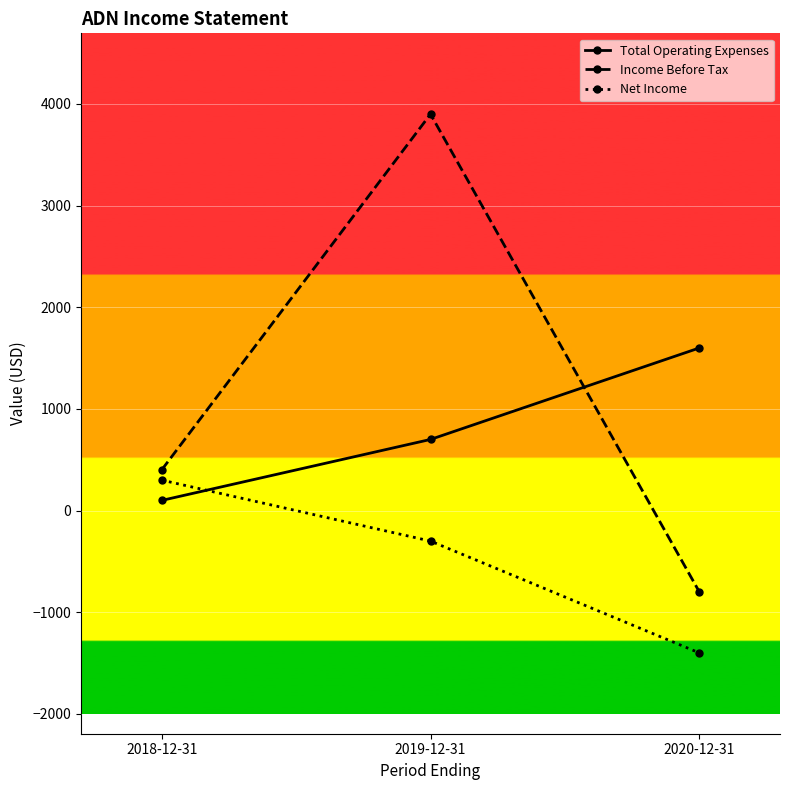

Which series has the widest spread of values?

Income Before Tax